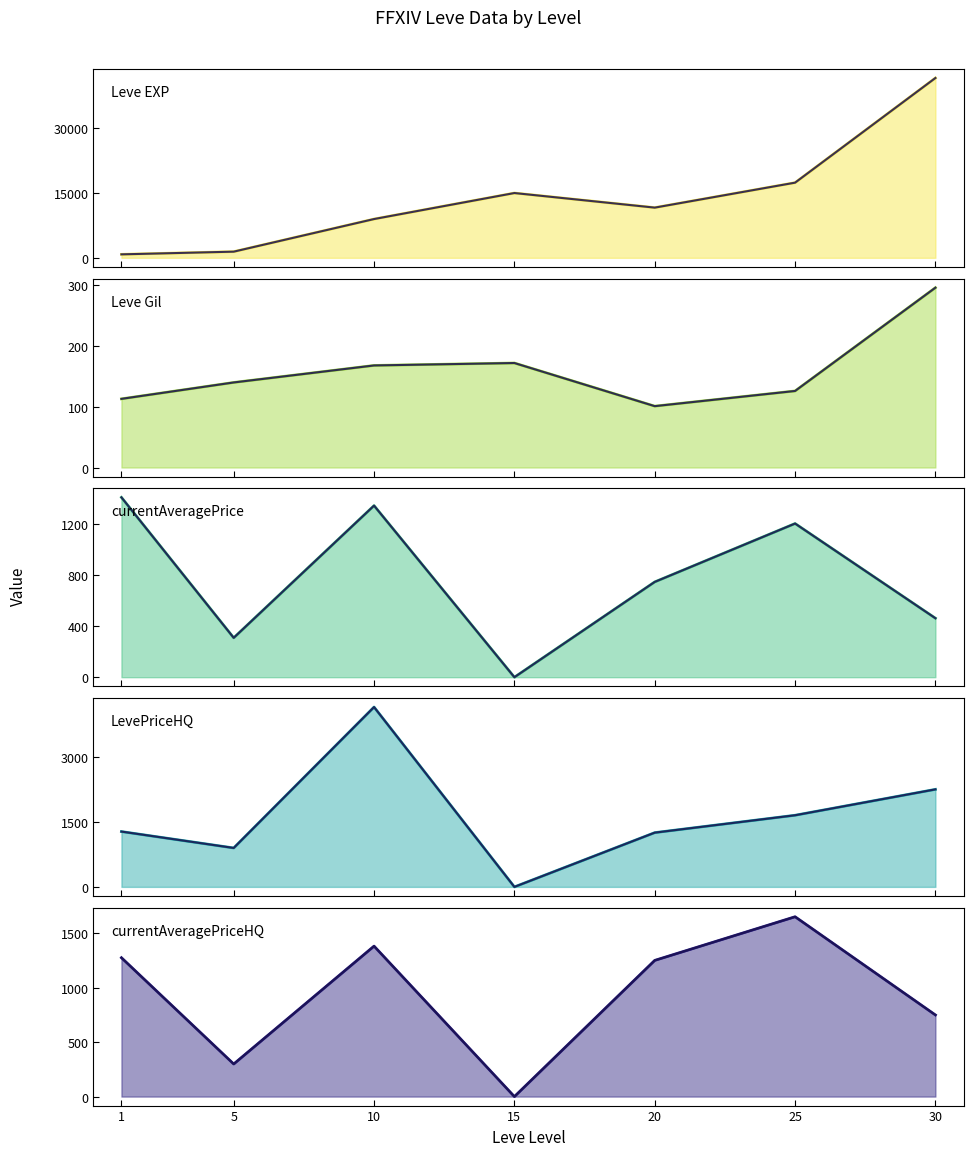

List the labels in order of LevePriceHQ value, smallest first.

15, 5, 20, 1, 25, 30, 10